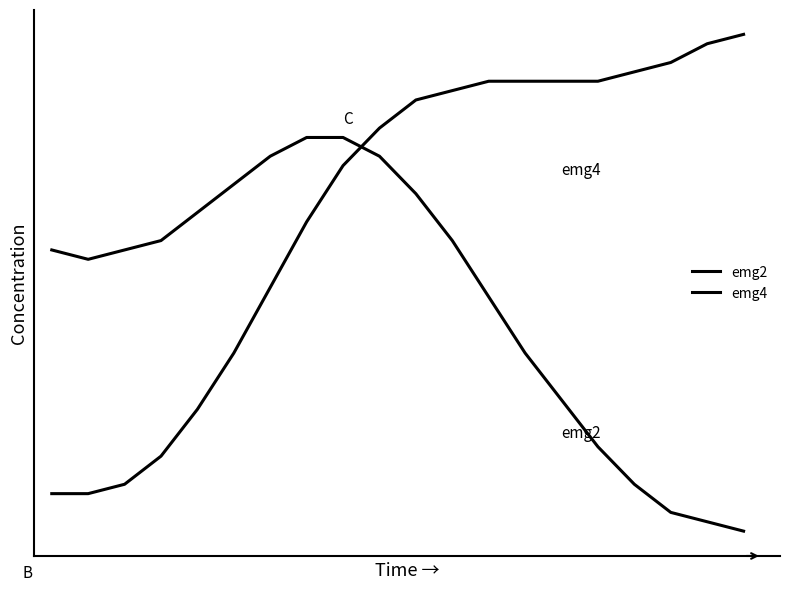

True or false: emg4 and emg2 intersect in this chart.

True